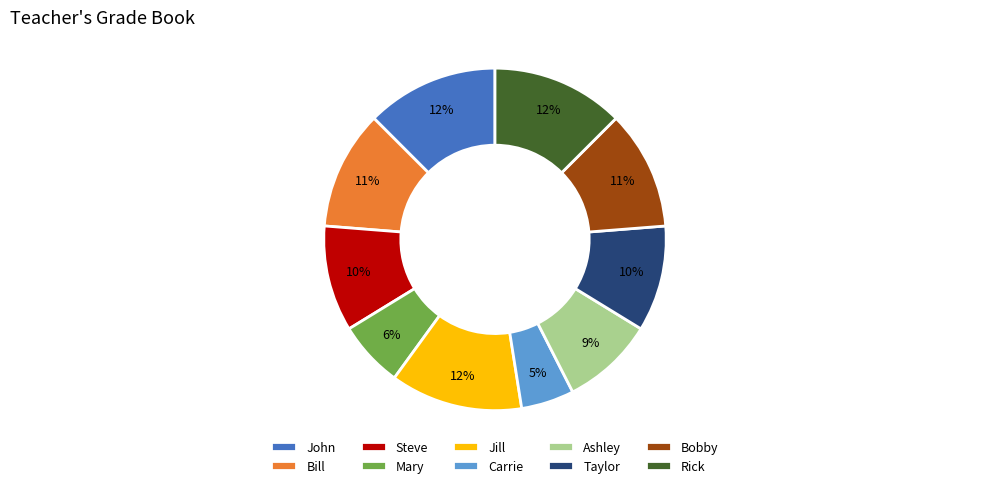

Between Steve and Carrie, which is larger?

Steve